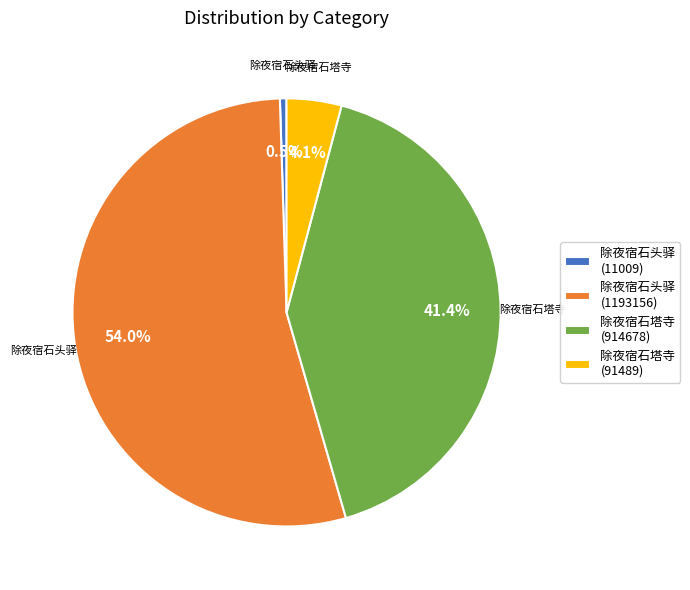

True or false: 除夜宿石塔寺 (914678) accounts for 47% of the total.

False